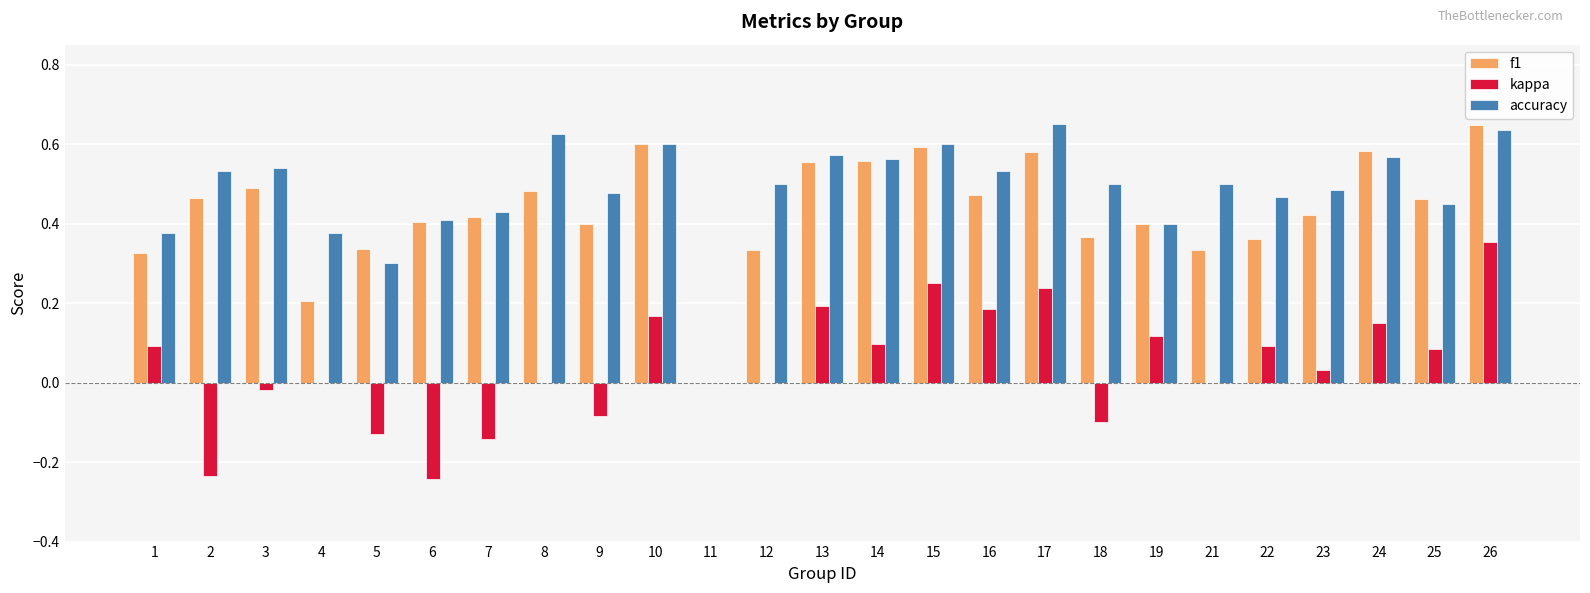

The kappa series shows 0.2 at 16. True or false?

True